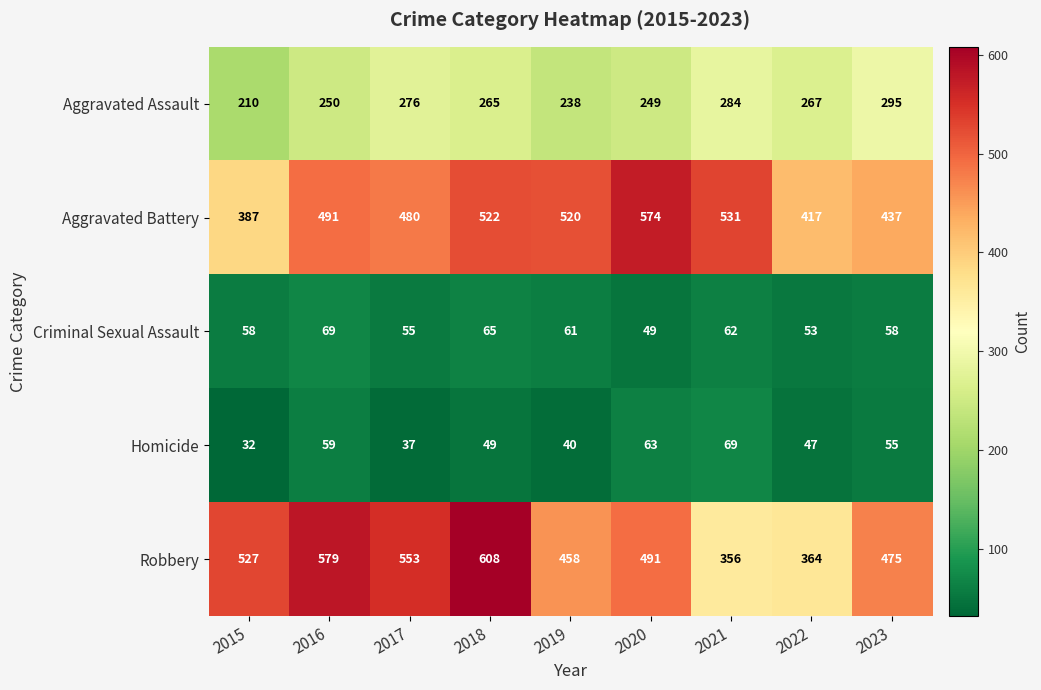

How many series are shown in this chart?

5